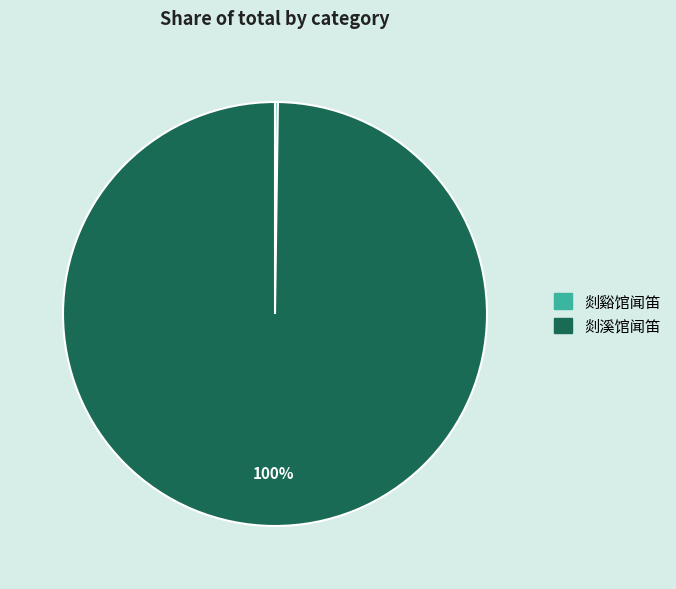

To the nearest percent, what portion does 剡溪馆闻笛 represent?

100%